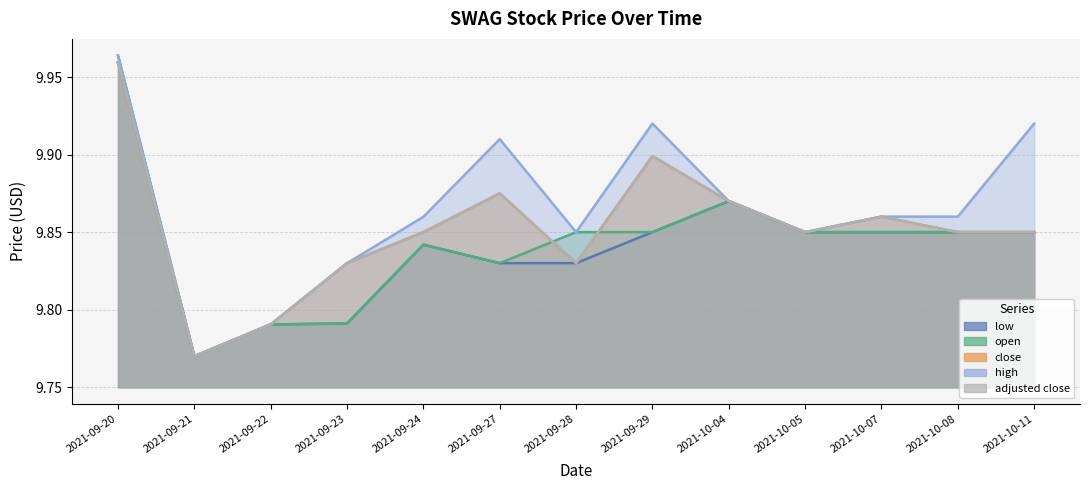

What is the sum of the high values at 2021-09-22 and 2021-10-08?

19.7